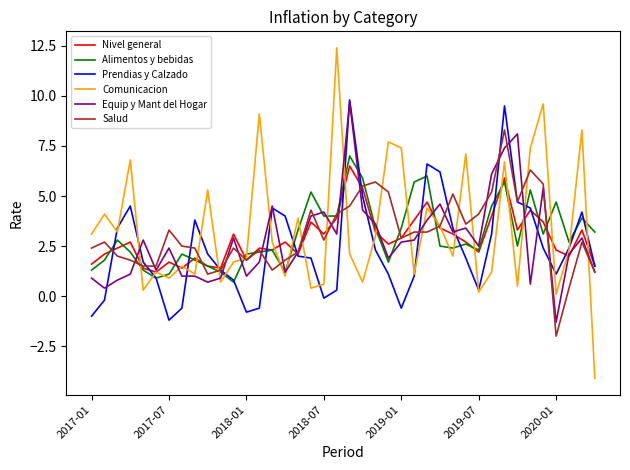

What is the smallest value displayed?

-4.1